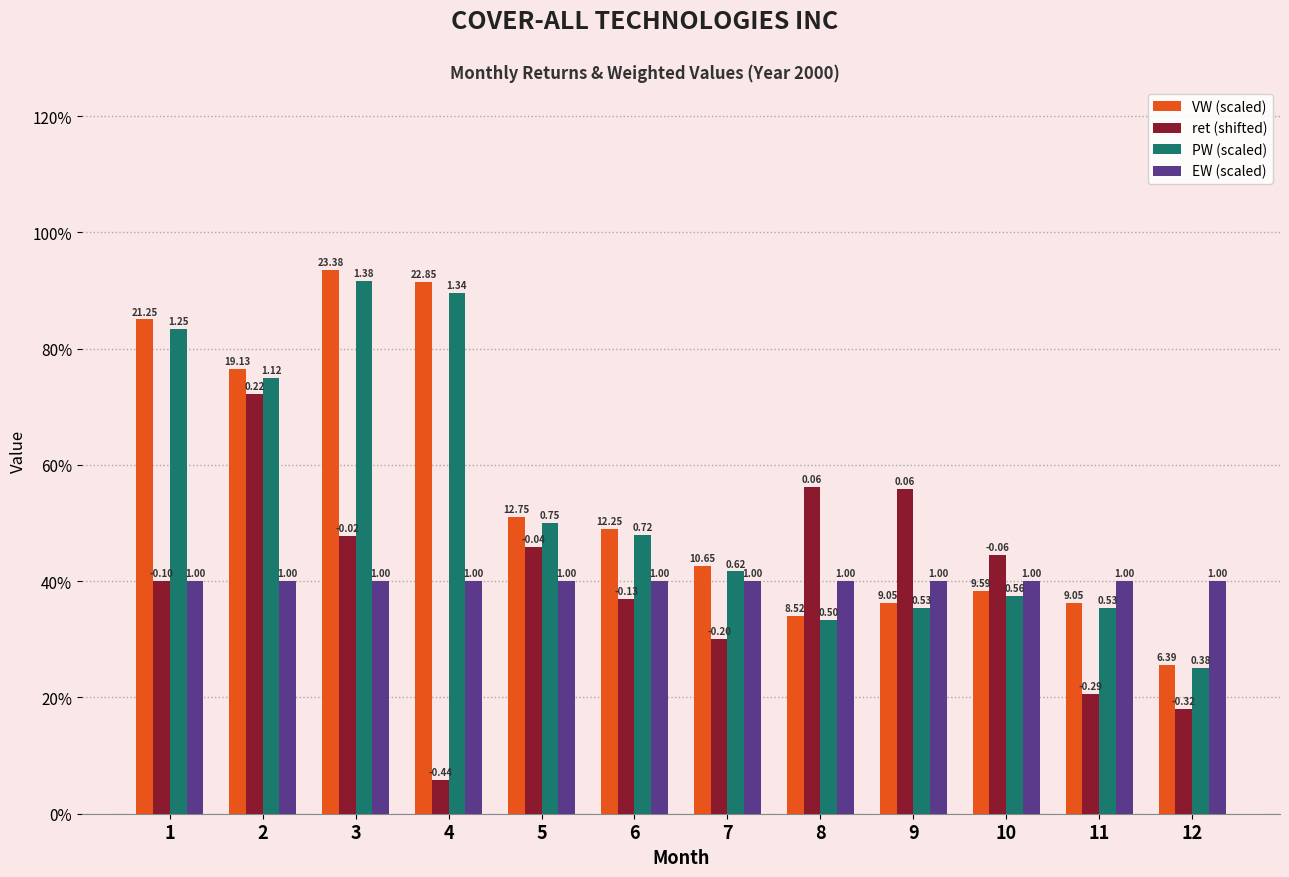

Which series has the largest range (max minus min)?

VW (scaled)